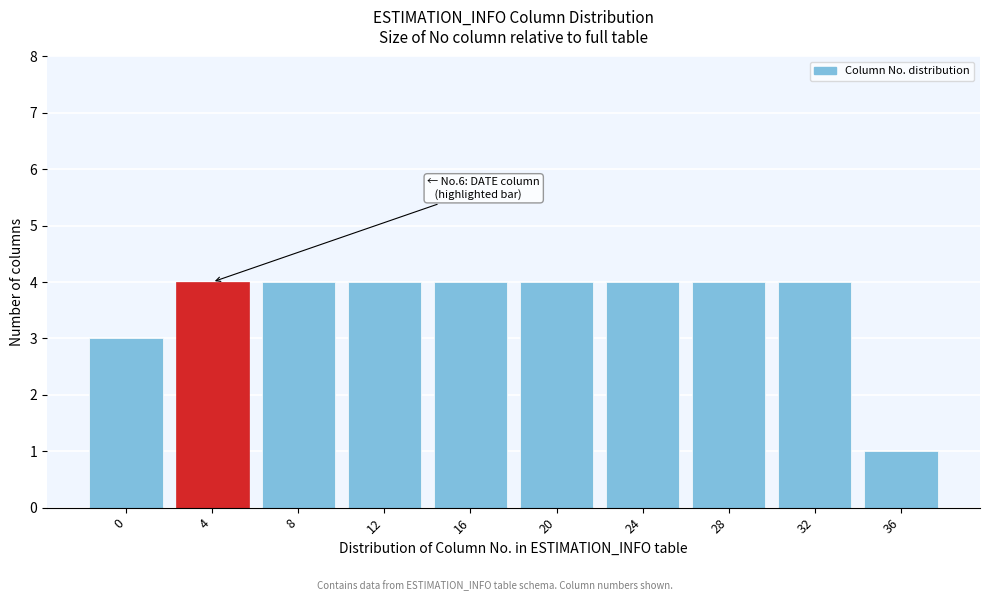

Reading left to right, list all the values displayed in this chart.

0=3	4=4	8=4	12=4	16=4	20=4	24=4	28=4	32=4	36=1